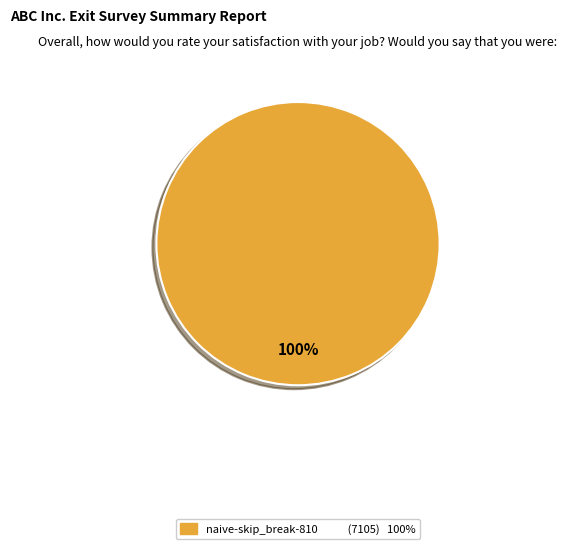

Does any single category account for the majority?

Yes